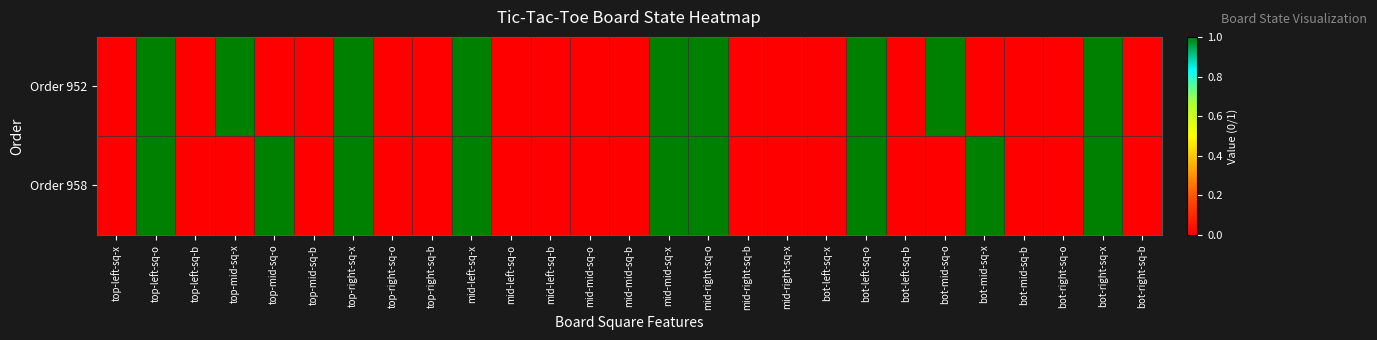

Which series has the largest total across all categories?

Order 952